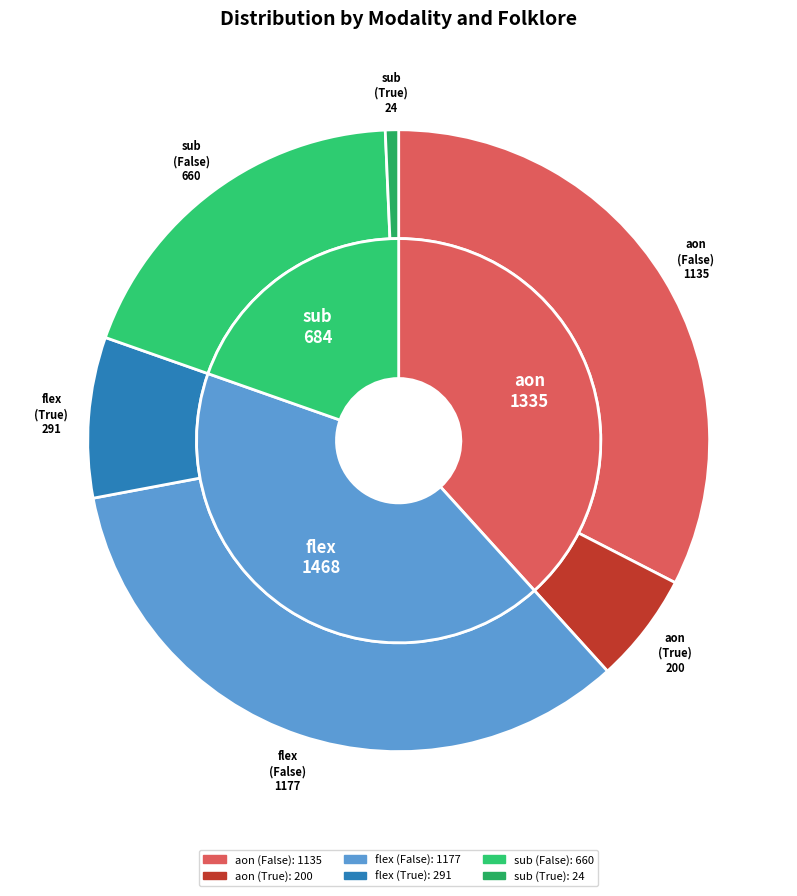

True or false: sub (True) accounts for 7% of the total.

False